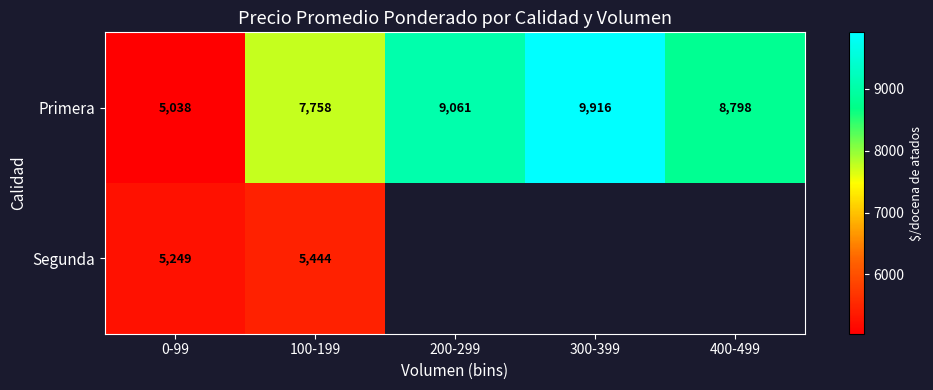

Is the value of Segunda at 0-99 greater than the value of Primera at 300-399?

No